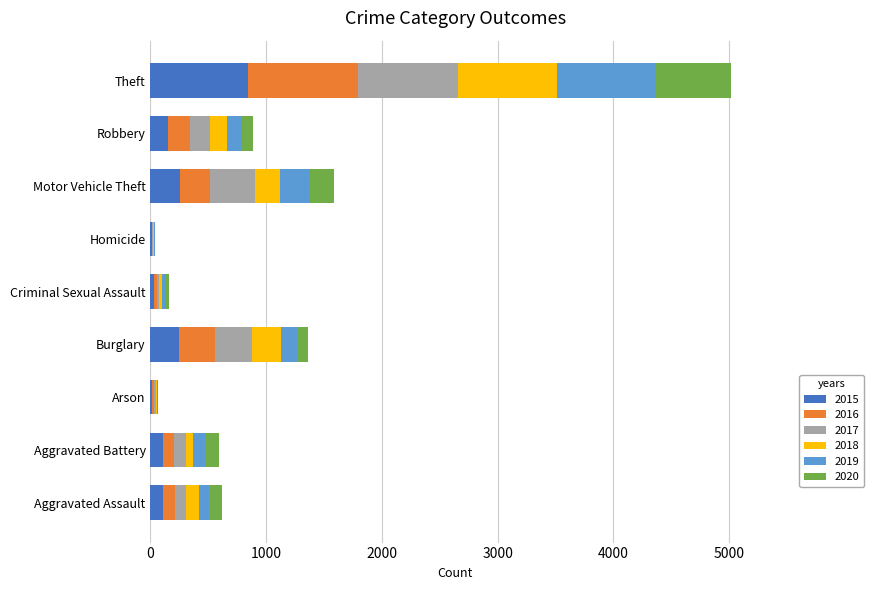

How many data points does each series have?

9